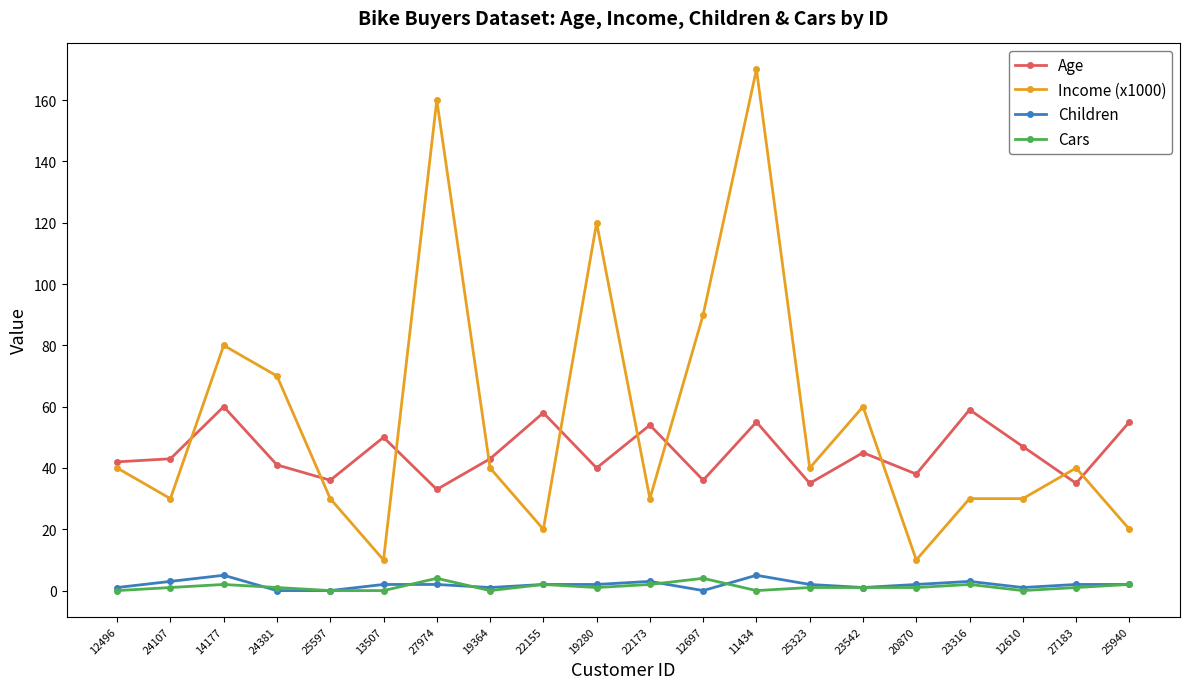

True or false: Age and Cars intersect in this chart.

False